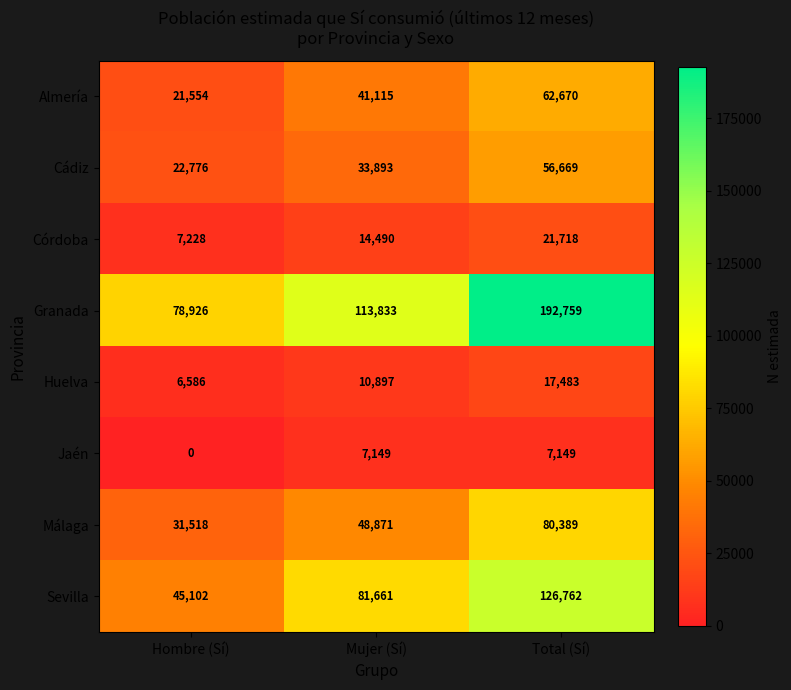

At which category is the sum across all series the highest?

Total (Sí)